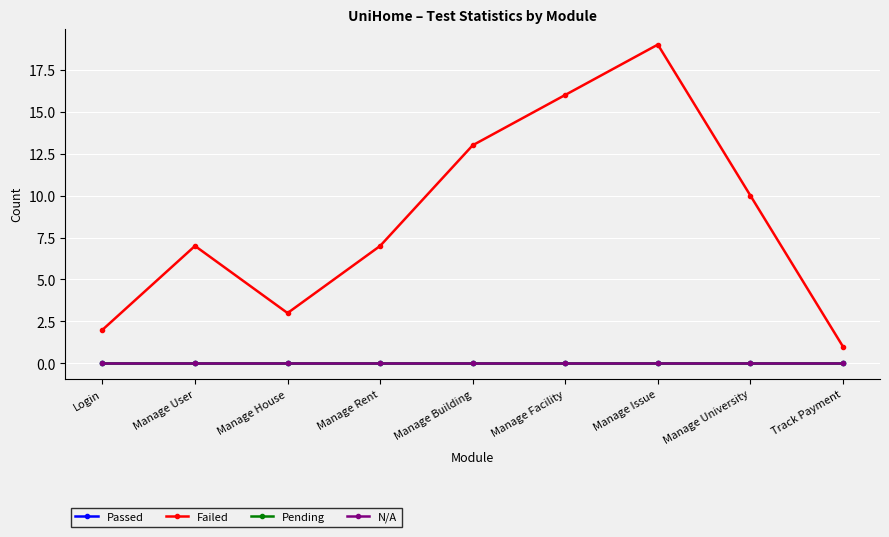

Which category has the lowest value in the Pending series?

Login